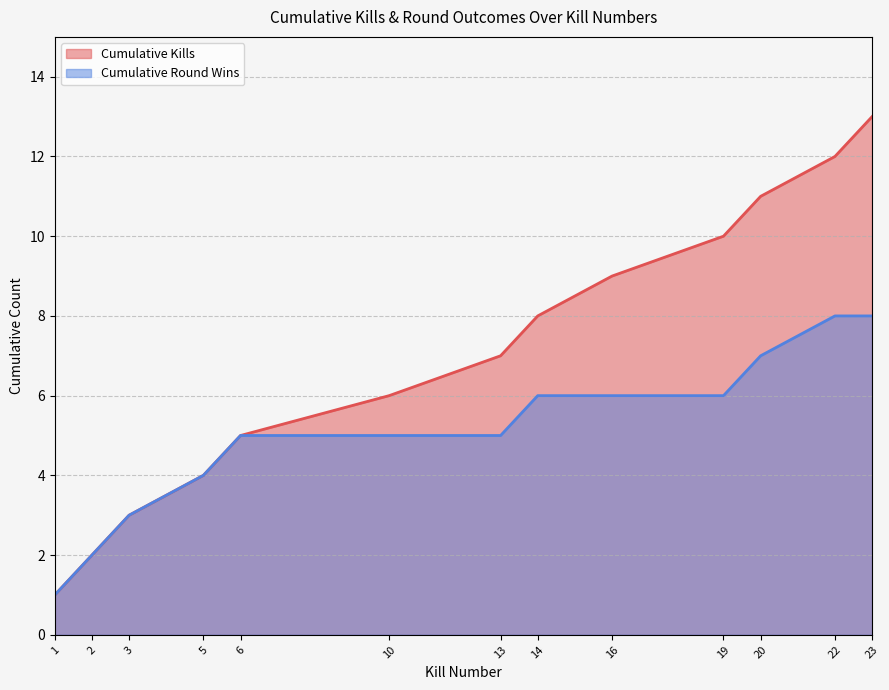

Which label corresponds to the smallest value in the chart?

1